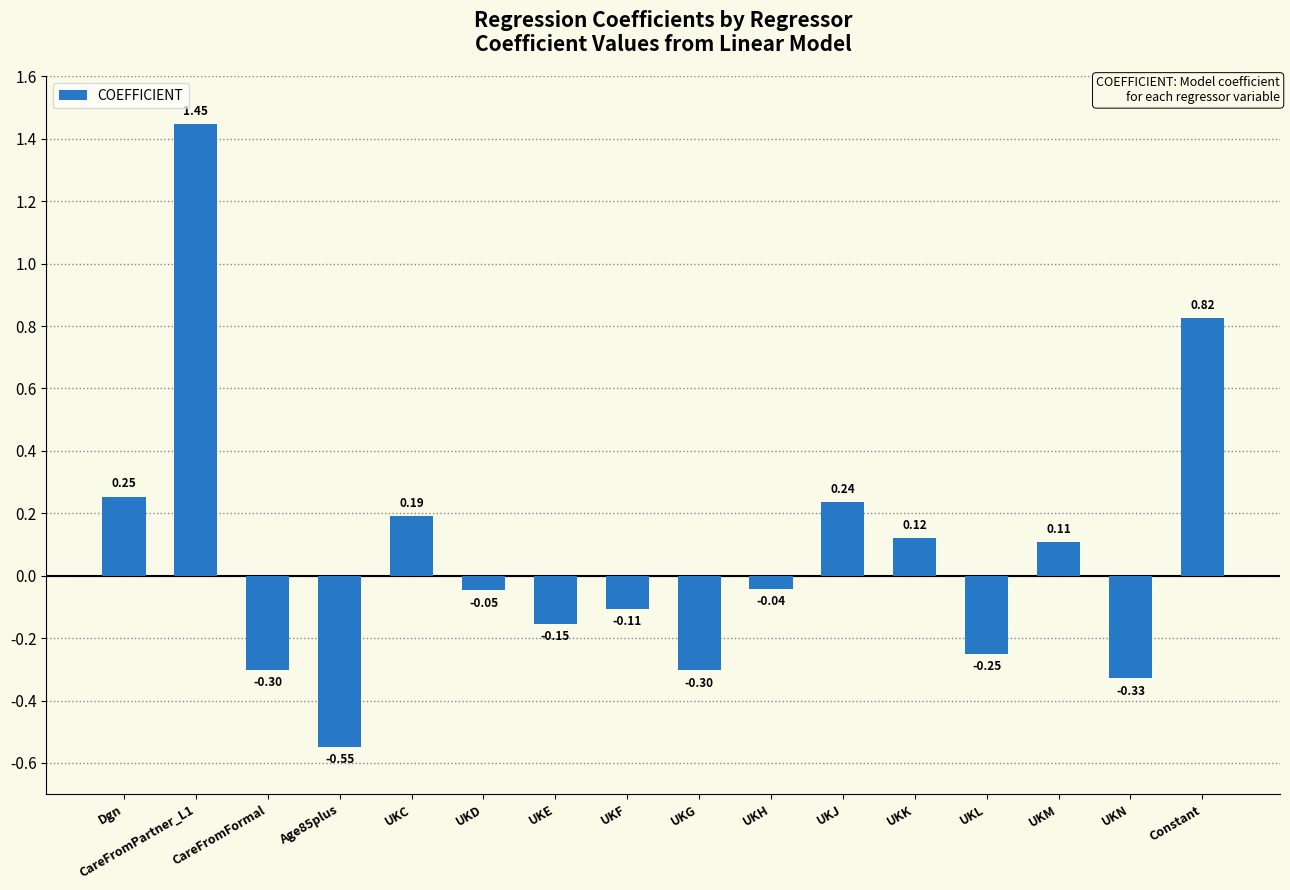

What is the label of the 8th bar from the right?

UKG